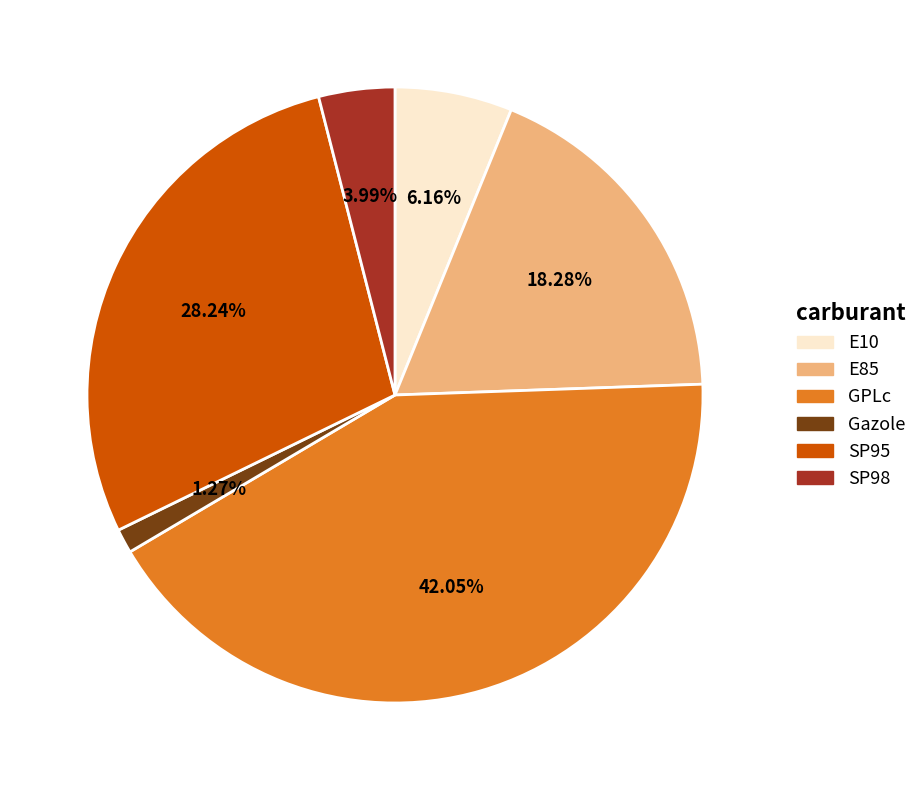

To the nearest percent, what portion does SP95 represent?

28%